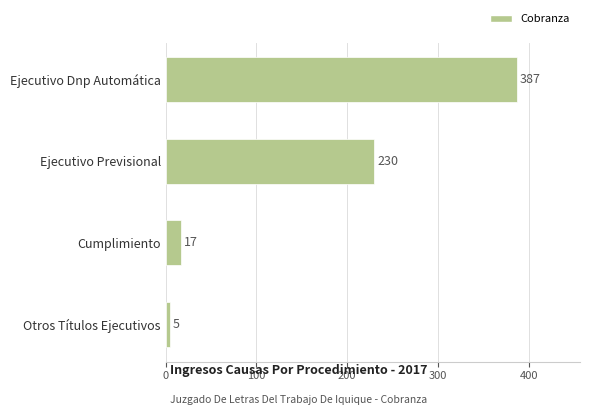

How many distinct data groups are displayed?

1